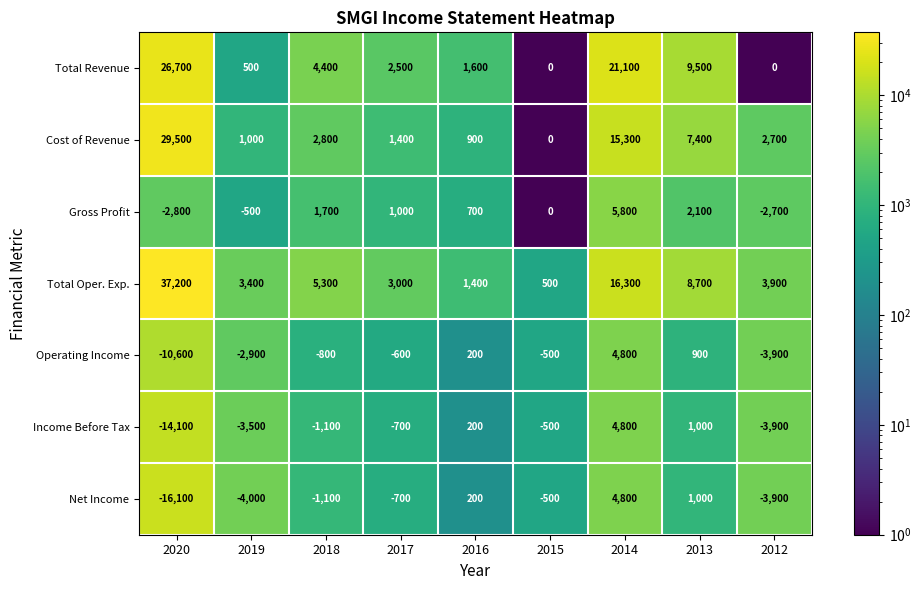

What is the greatest value displayed?

37200